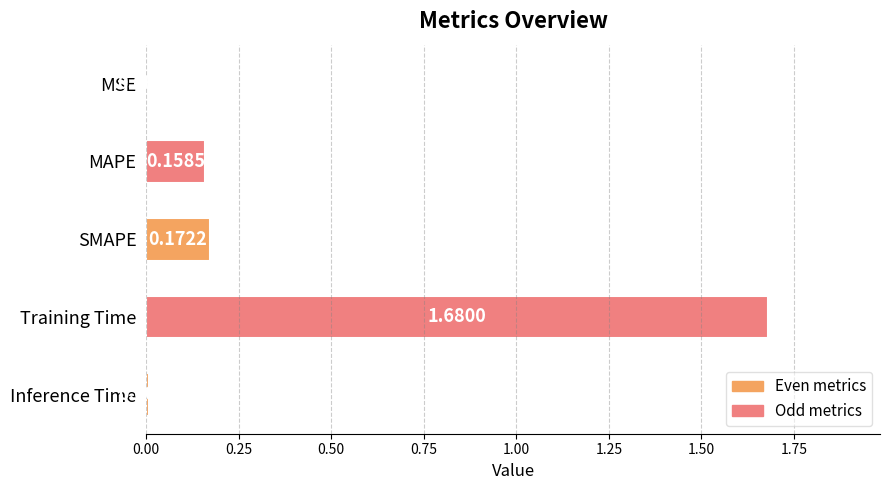

What is the change in value from MAPE to Training Time?

+1.5